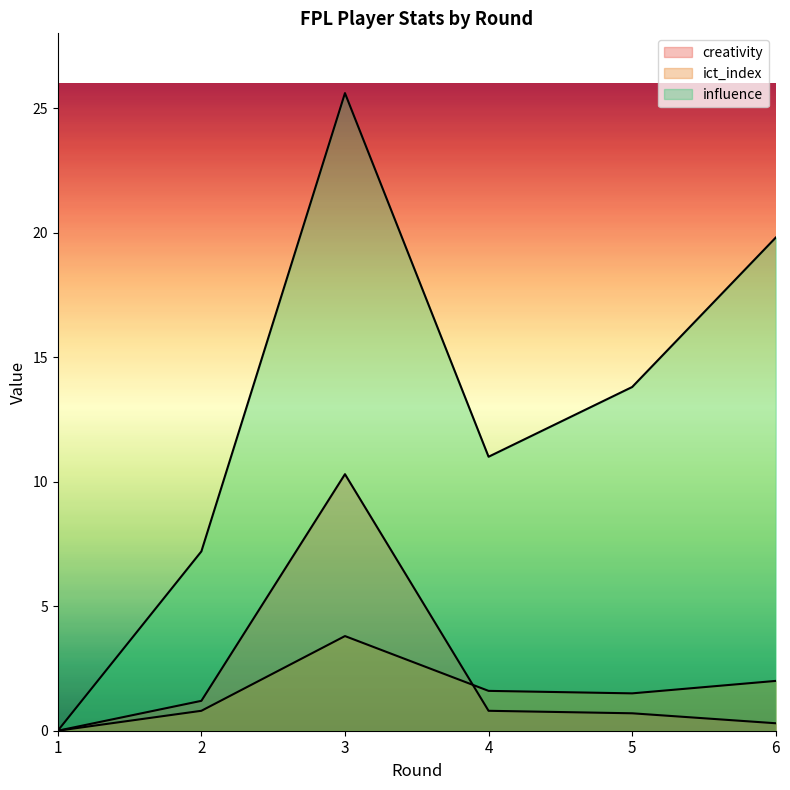

True or false: creativity and influence cross at least once.

False